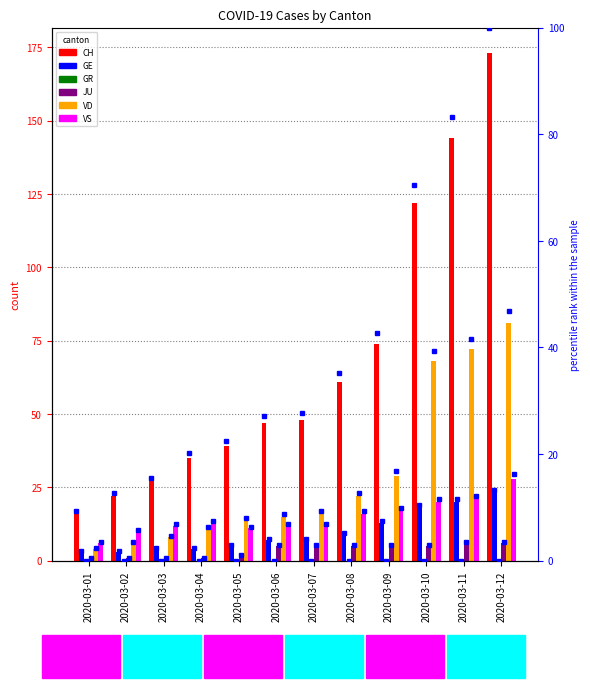

Reading right to left, extract all data points from this chart.

CH: 2020-03-12=173	2020-03-11=144	2020-03-10=122	2020-03-09=74	2020-03-08=61	2020-03-07=48	2020-03-06=47	2020-03-05=39	2020-03-04=35	2020-03-03=27	2020-03-02=22	2020-03-01=16
GE: 2020-03-12=23	2020-03-11=20	2020-03-10=18	2020-03-09=13	2020-03-08=9	2020-03-07=7	2020-03-06=7	2020-03-05=5	2020-03-04=4	2020-03-03=4	2020-03-02=3	2020-03-01=3
GR: 2020-03-12=0	2020-03-11=0	2020-03-10=0	2020-03-09=0	2020-03-08=0	2020-03-07=0	2020-03-06=0	2020-03-05=0	2020-03-04=0	2020-03-03=0	2020-03-02=0	2020-03-01=0
JU: 2020-03-12=6	2020-03-11=6	2020-03-10=5	2020-03-09=5	2020-03-08=5	2020-03-07=5	2020-03-06=5	2020-03-05=2	2020-03-04=1	2020-03-03=1	2020-03-02=1	2020-03-01=1
VD: 2020-03-12=81	2020-03-11=72	2020-03-10=68	2020-03-09=29	2020-03-08=22	2020-03-07=16	2020-03-06=15	2020-03-05=14	2020-03-04=11	2020-03-03=8	2020-03-02=6	2020-03-01=4
VS: 2020-03-12=28	2020-03-11=21	2020-03-10=20	2020-03-09=17	2020-03-08=16	2020-03-07=12	2020-03-06=12	2020-03-05=11	2020-03-04=13	2020-03-03=12	2020-03-02=10	2020-03-01=6